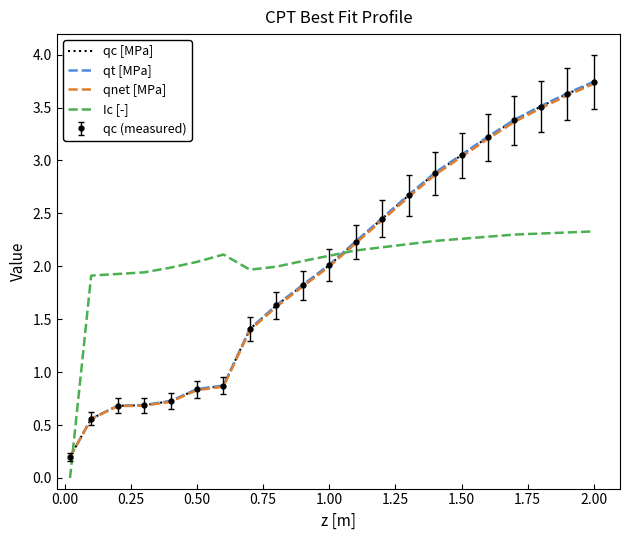

What is the sum of all qnet [MPa] values?

42.0